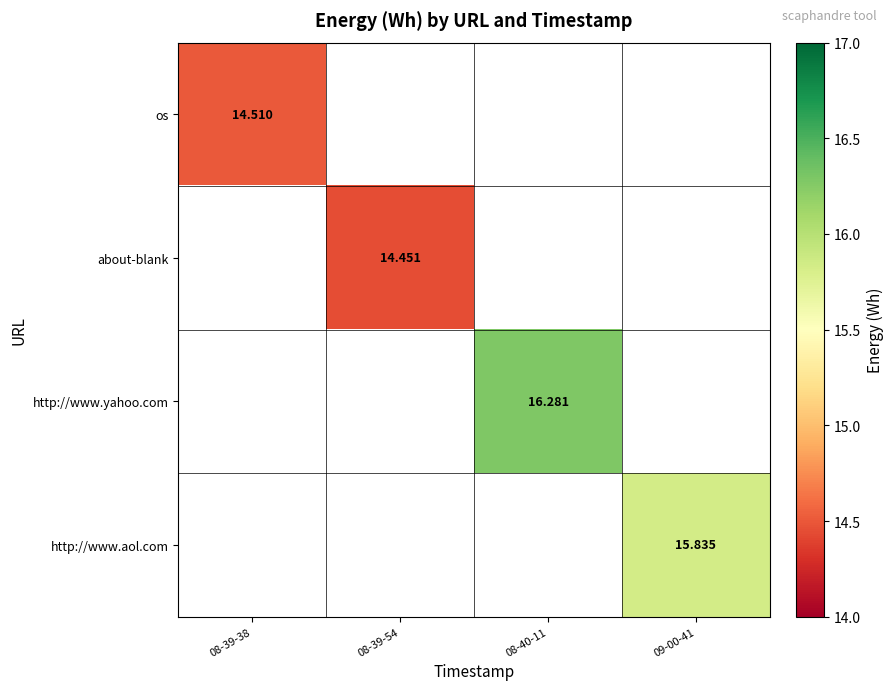

What is the greatest value displayed?

16.3